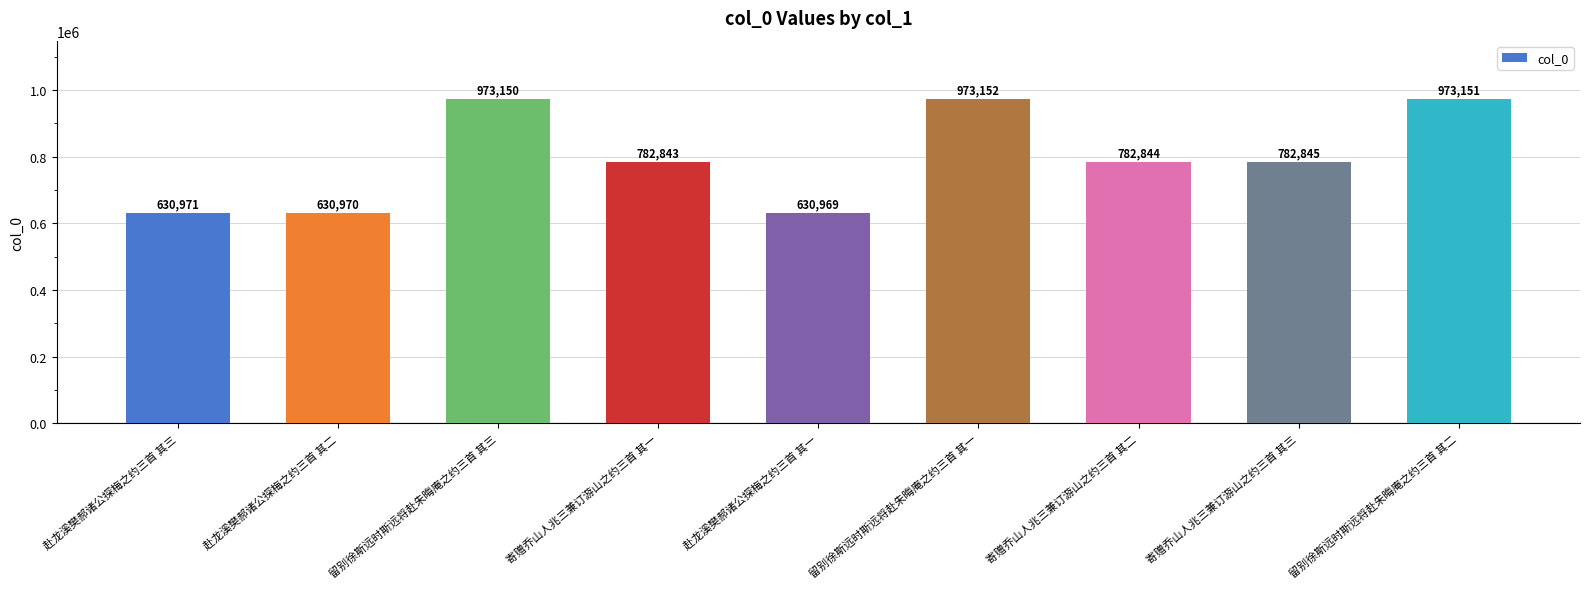

What is the greatest value displayed?

973152